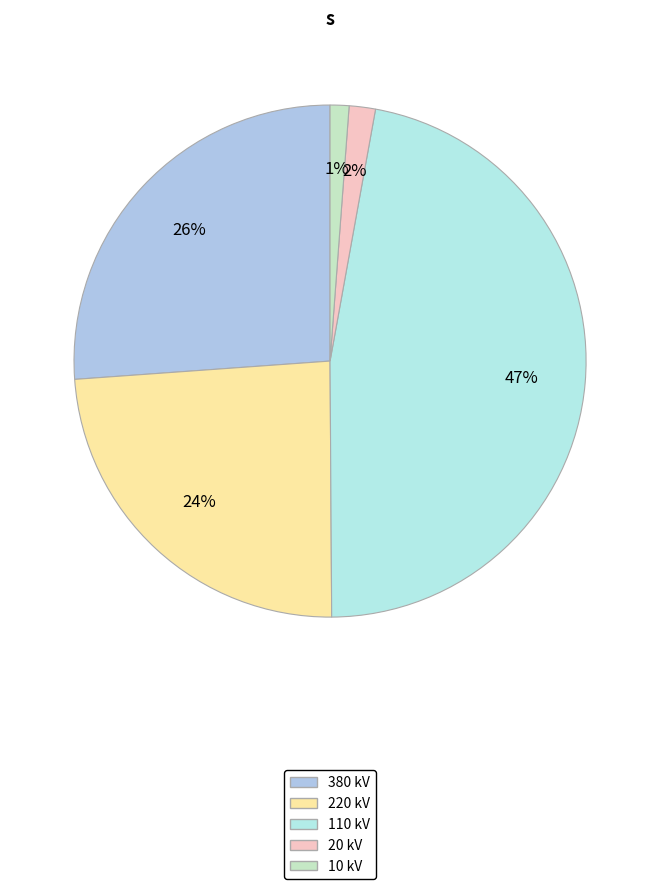

How many slices are in this pie chart?

5